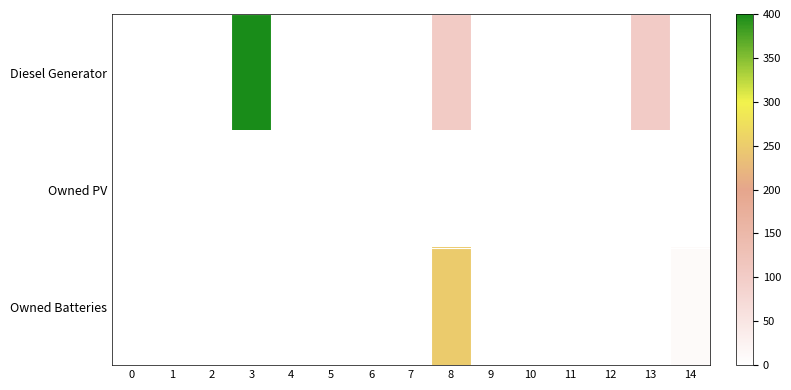

Reading left to right, transcribe all the data shown in this chart.

row_0: 0=0	1=0	2=0	3=400	4=0	5=0	6=0	7=0	8=103	9=0	10=0	11=1	12=0	13=100	14=1
row_1: 0=0	1=0	2=0	3=0	4=0	5=0	6=0	7=0	8=0	9=0	10=0	11=0	12=0	13=0	14=0
row_2: 0=0	1=0	2=0	3=0	4=0	5=0	6=0	7=0	8=249	9=0	10=0	11=0	12=0	13=0	14=10